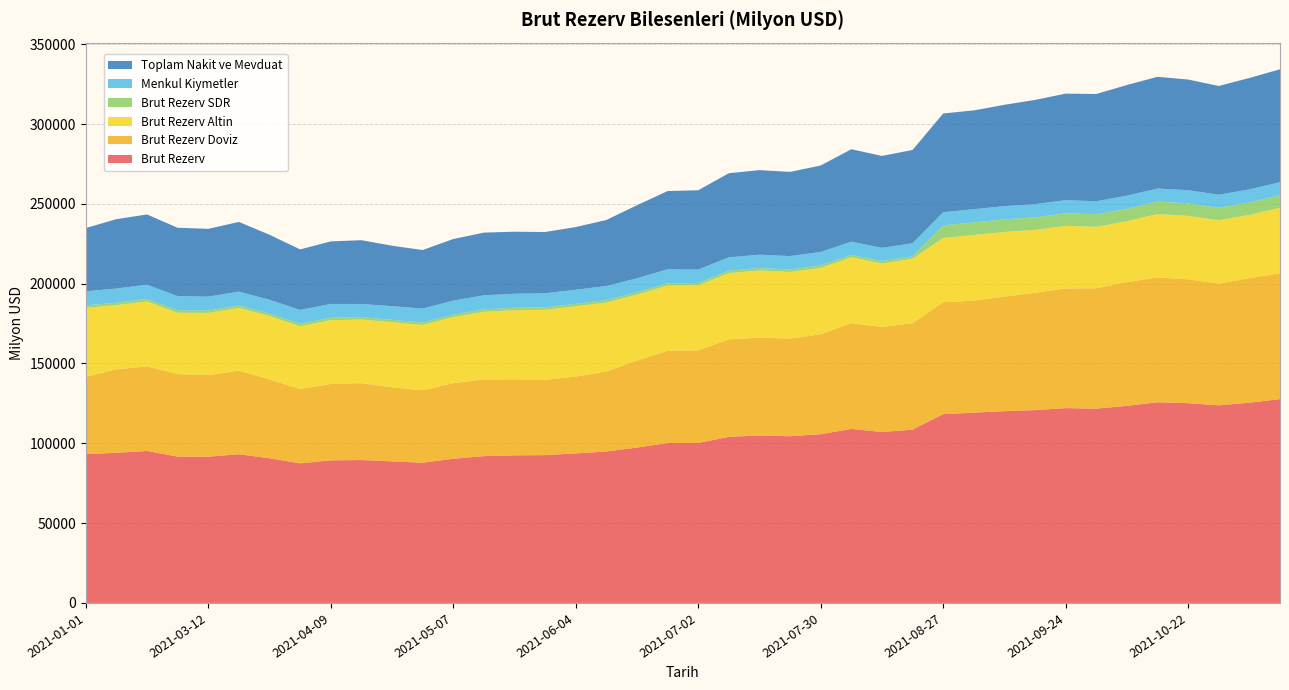

Reading left to right, transcribe all the data shown in this chart.

Brut Rezerv: 2021-01-01=93206.0	2021-02-19=94048.0	2021-02-26=95213.0	2021-03-05=91663.0	2021-03-12=91611.0	2021-03-19=93161.0	2021-03-26=90638.0	2021-04-02=87446.0	2021-04-09=89320.0	2021-04-16=89540.0	2021-04-22=88676.0	2021-04-30=87850.0	2021-05-07=90326.0	2021-05-12=91974.0	2021-05-21=92447.0	2021-05-28=92604.0	2021-06-04=93686.0	2021-06-11=94866.0	2021-06-18=97322.0	2021-06-25=100158.0	2021-07-02=100213.0	2021-07-09=104068.0	2021-07-16=104886.0	2021-07-19=104439.0	2021-07-30=105720.0	2021-08-06=109009.0	2021-08-13=107098.0	2021-08-20=108555.0	2021-08-27=118264.0	2021-09-03=119197.0	2021-09-10=120141.0	2021-09-17=120786.0	2021-09-24=122043.0	2021-10-01=121721.0	2021-10-08=123462.0	2021-10-15=125727.0	2021-10-22=125141.0	2021-10-28=123783.0	2021-11-05=125443.0	2021-11-12=127690.0
Brut Rezerv Doviz: 2021-01-01=48432.2	2021-02-19=52321.7	2021-02-26=52943.2	2021-03-05=51706.8	2021-03-12=51129.5	2021-03-19=52364.3	2021-03-26=49368.6	2021-04-02=46565.5	2021-04-09=47850.1	2021-04-16=48152.5	2021-04-22=46432.4	2021-04-30=45372.4	2021-05-07=47320.8	2021-05-12=48045.0	2021-05-21=47651.1	2021-05-28=47172.4	2021-06-04=48090.5	2021-06-11=50166.6	2021-06-18=54490.2	2021-06-25=57708.1	2021-07-02=58091.2	2021-07-09=61055.7	2021-07-16=61353.6	2021-07-19=61134.8	2021-07-30=62597.6	2021-08-06=66205.7	2021-08-13=65832.8	2021-08-20=66649.1	2021-08-27=70083.6	2021-09-03=70150.0	2021-09-10=71767.6	2021-09-17=73531.8	2021-09-24=74976.3	2021-10-01=75390.0	2021-10-08=77534.9	2021-10-15=78129.2	2021-10-22=77606.3	2021-10-28=76275.2	2021-11-05=77975.7	2021-11-12=78912.4
Brut Rezerv Altin: 2021-01-01=43241.0	2021-02-19=40184.0	2021-02-26=40719.0	2021-03-05=38416.0	2021-03-12=38947.0	2021-03-19=39263.0	2021-03-26=39745.0	2021-04-02=39361.0	2021-04-09=39943.0	2021-04-16=39855.0	2021-04-22=40730.0	2021-04-30=40936.0	2021-05-07=41468.0	2021-05-12=42383.0	2021-05-21=43249.0	2021-05-28=43883.0	2021-06-04=44048.0	2021-06-11=43153.0	2021-06-18=41298.0	2021-06-25=40918.0	2021-07-02=40595.0	2021-07-09=41486.0	2021-07-16=42007.0	2021-07-19=41778.0	2021-07-30=41592.0	2021-08-06=41274.0	2021-08-13=39742.0	2021-08-20=40386.0	2021-08-27=40308.0	2021-09-03=41151.0	2021-09-10=40480.0	2021-09-17=39367.0	2021-09-24=39204.0	2021-10-01=38517.0	2021-10-08=38107.0	2021-10-15=39772.0	2021-10-22=39695.0	2021-10-28=39678.0	2021-11-05=39653.0	2021-11-12=40995.0
Brut Rezerv SDR: 2021-01-01=1532.8	2021-02-19=1542.3	2021-02-26=1550.8	2021-03-05=1540.2	2021-03-12=1534.5	2021-03-19=1533.7	2021-03-26=1524.4	2021-04-02=1519.5	2021-04-09=1526.9	2021-04-16=1532.5	2021-04-22=1513.6	2021-04-30=1541.6	2021-05-07=1537.2	2021-05-12=1546.0	2021-05-21=1546.9	2021-05-28=1548.6	2021-06-04=1547.5	2021-06-11=1546.4	2021-06-18=1533.8	2021-06-25=1531.9	2021-07-02=1526.8	2021-07-09=1526.3	2021-07-16=1525.4	2021-07-19=1526.2	2021-07-30=1530.4	2021-08-06=1529.3	2021-08-13=1523.2	2021-08-20=1519.9	2021-08-27=7872.4	2021-09-03=7896.0	2021-09-10=7893.4	2021-09-17=7887.2	2021-09-24=7862.7	2021-10-01=7814.0	2021-10-08=7820.1	2021-10-15=7825.8	2021-10-22=7839.7	2021-10-28=7829.8	2021-11-05=7814.3	2021-11-12=7782.6
Menkul Kiymetler: 2021-01-01=8784.6	2021-02-19=8876.6	2021-02-26=8945.8	2021-03-05=8869.4	2021-03-12=8672.5	2021-03-19=8696.2	2021-03-26=8633.9	2021-04-02=8640.5	2021-04-09=8664.6	2021-04-16=8194.9	2021-04-22=8533.6	2021-04-30=8708.3	2021-05-07=8720.2	2021-05-12=8777.7	2021-05-21=8776.4	2021-05-28=8797.7	2021-06-04=8805.0	2021-06-11=8796.6	2021-06-18=8720.2	2021-06-25=8701.5	2021-07-02=8376.1	2021-07-09=8359.3	2021-07-16=8388.6	2021-07-19=8386.2	2021-07-30=8429.9	2021-08-06=8332.1	2021-08-13=8250.8	2021-08-20=8214.1	2021-08-27=8241.0	2021-09-03=8273.2	2021-09-10=8266.5	2021-09-17=8256.2	2021-09-24=8230.6	2021-10-01=8185.4	2021-10-08=8199.4	2021-10-15=8164.2	2021-10-22=8258.1	2021-10-28=8143.9	2021-11-05=8176.3	2021-11-12=8210.4
Toplam Nakit ve Mevduat: 2021-01-01=39647.6	2021-02-19=43445.0	2021-02-26=43997.4	2021-03-05=42837.4	2021-03-12=42456.9	2021-03-19=43668.1	2021-03-26=40734.7	2021-04-02=37925.0	2021-04-09=39185.4	2021-04-16=39957.6	2021-04-22=37898.8	2021-04-30=36664.2	2021-05-07=38600.6	2021-05-12=39267.4	2021-05-21=38874.6	2021-05-28=38374.7	2021-06-04=39285.5	2021-06-11=41370.1	2021-06-18=45770.0	2021-06-25=49006.6	2021-07-02=49715.1	2021-07-09=52696.3	2021-07-16=52965.0	2021-07-19=52748.6	2021-07-30=54167.8	2021-08-06=57873.6	2021-08-13=57582.0	2021-08-20=58435.0	2021-08-27=61842.6	2021-09-03=61876.8	2021-09-10=63501.1	2021-09-17=65275.6	2021-09-24=66745.6	2021-10-01=67204.6	2021-10-08=69335.5	2021-10-15=69965.0	2021-10-22=69348.2	2021-10-28=68131.3	2021-11-05=69799.4	2021-11-12=70702.0